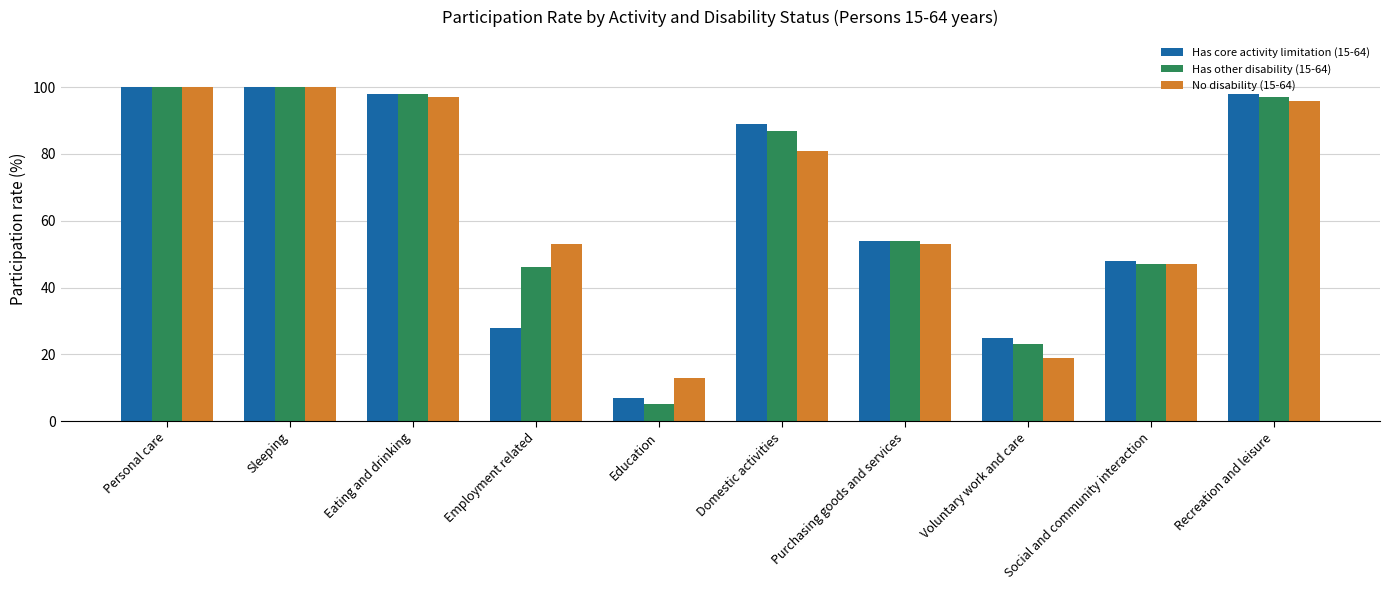

What is the sum of all Has core activity limitation (15-64) values?

647